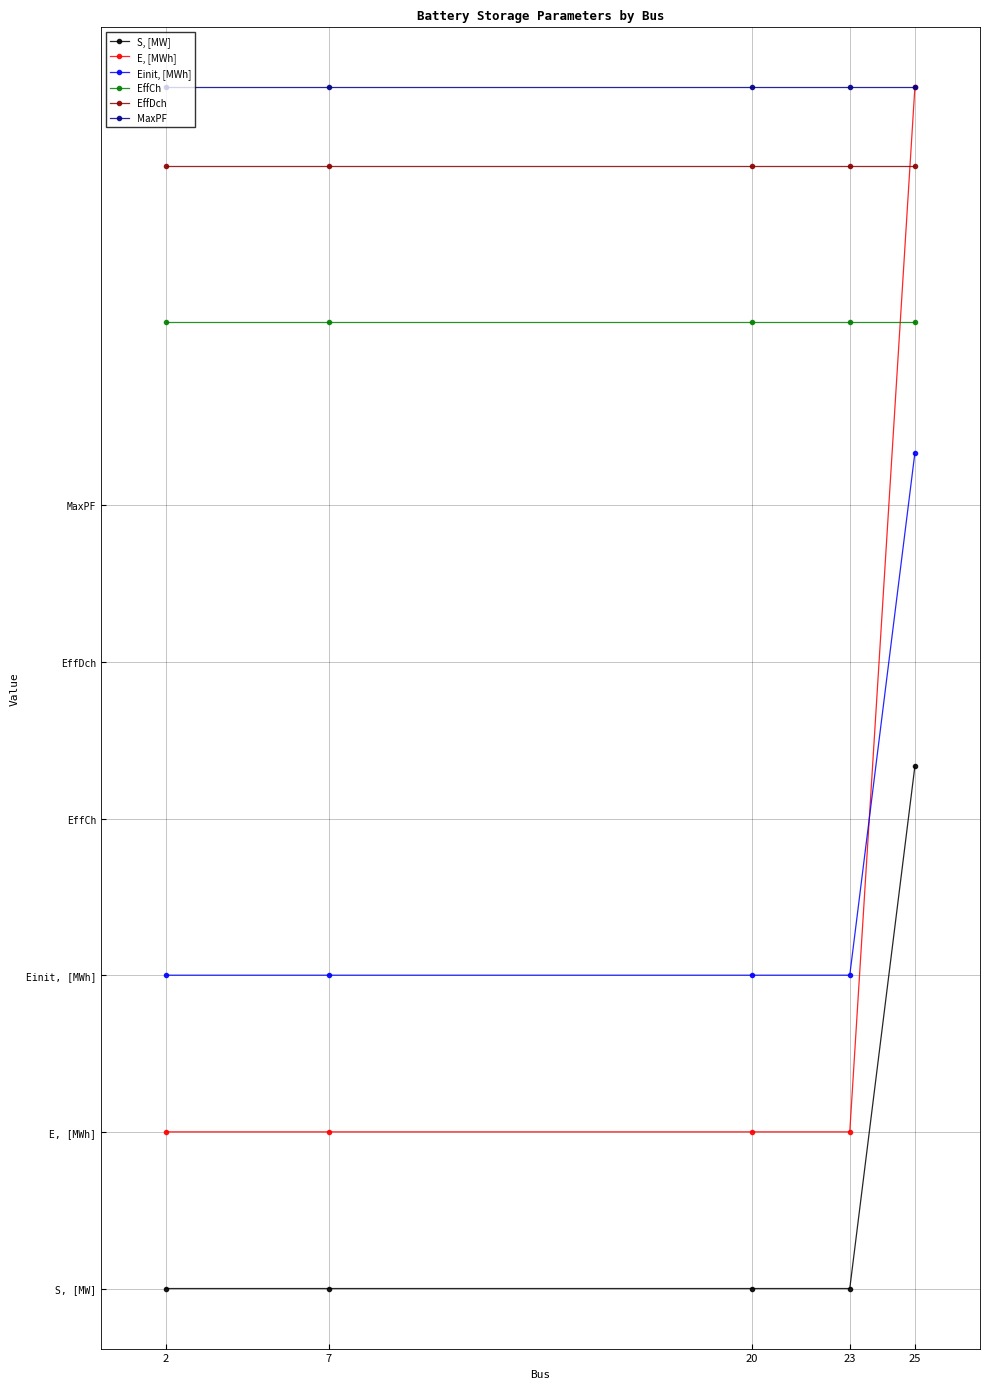

Is this an area chart (filled region under the line)?

No